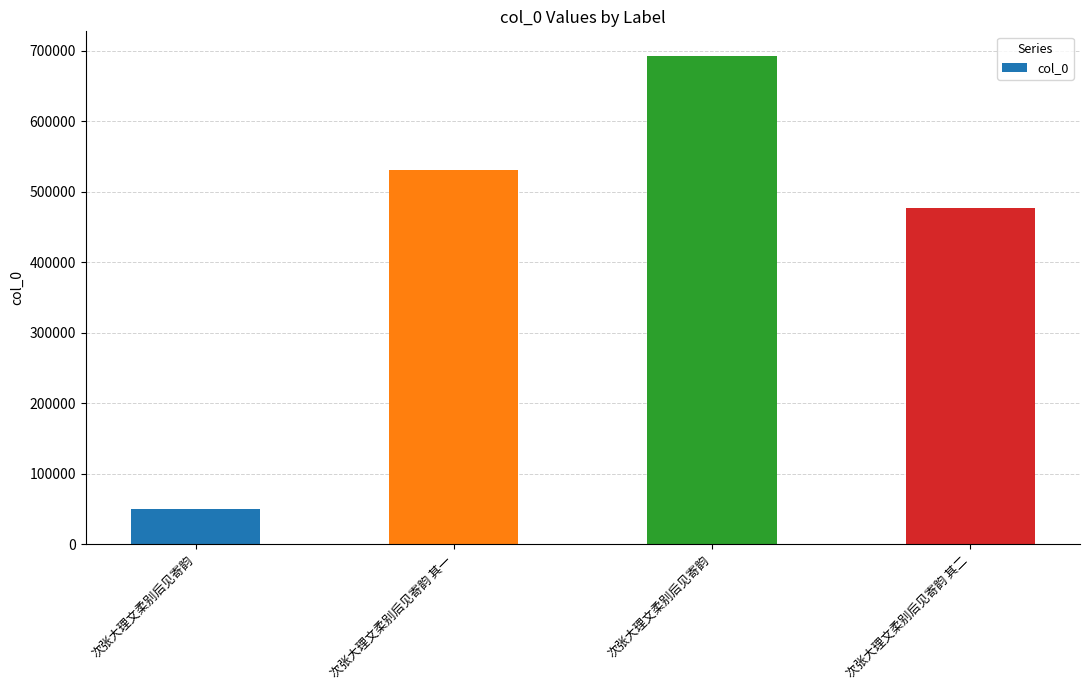

List the labels in order of value, smallest first.

次张大理文柔别后见寄韵, 次张大理文柔别后见寄韵 其二, 次张大理文柔别后见寄韵 其一, 次张大理文柔别后见寄韵